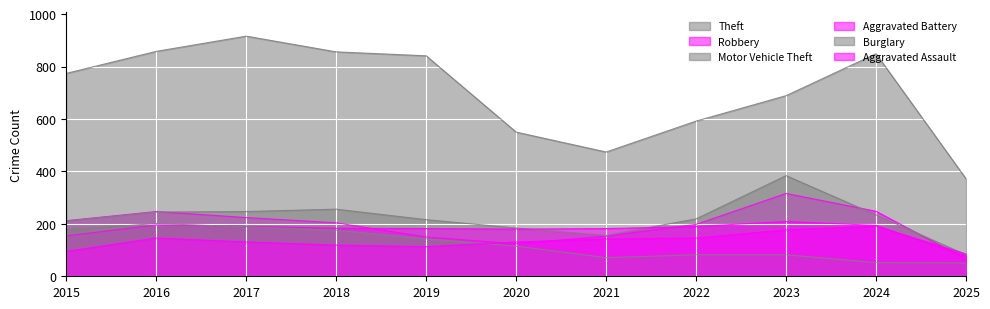

Read the Theft value at 2024, to the nearest 50.

850